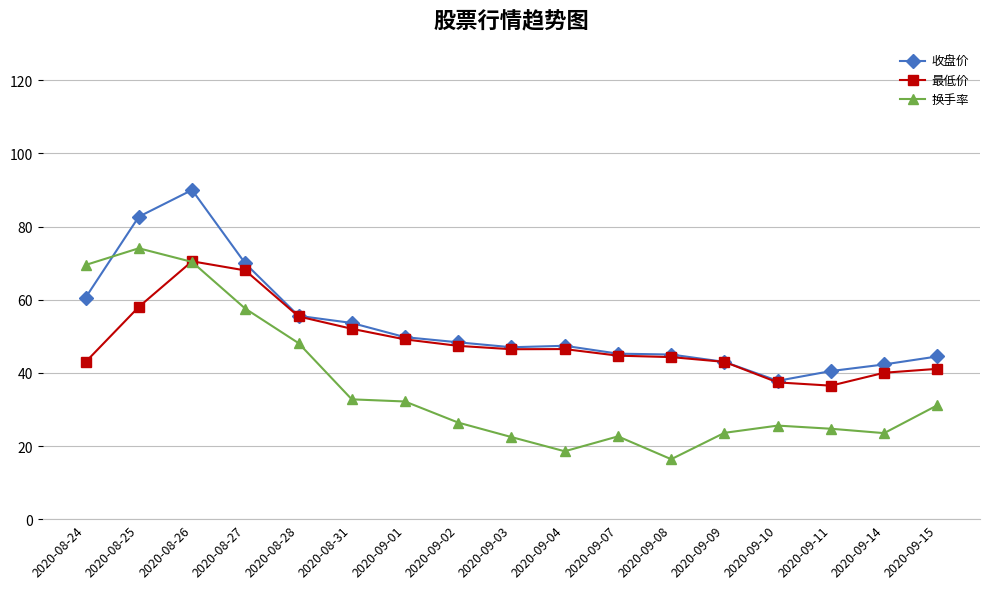

Rank the series at 2020-08-25 from lowest to highest value.

最低价, 换手率, 收盘价